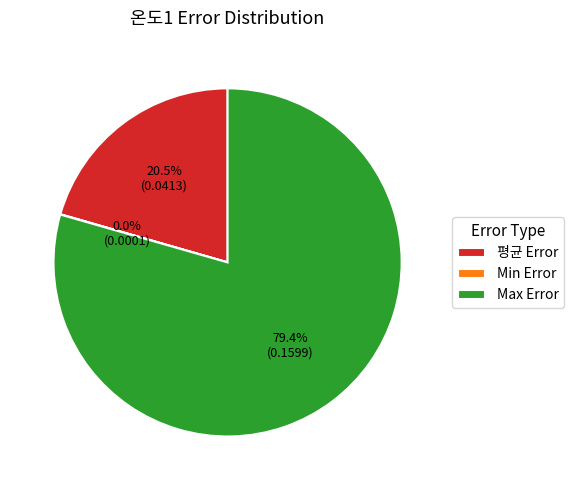

Between Max Error and 평균 Error, which is larger?

Max Error